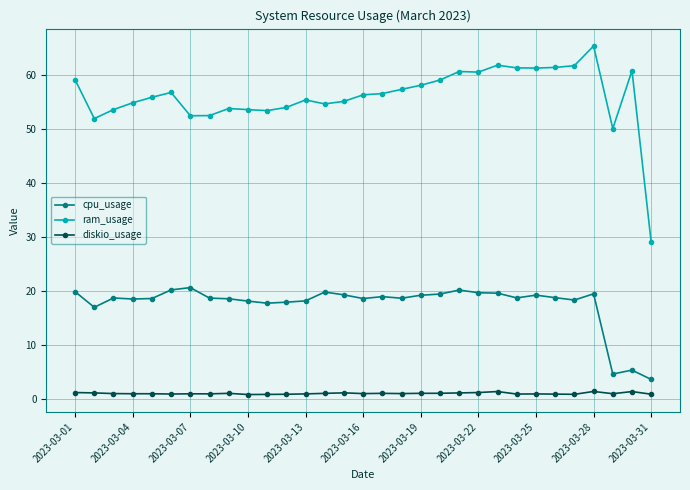

True or false: diskio_usage has more than 2 points higher than both neighbors.

True